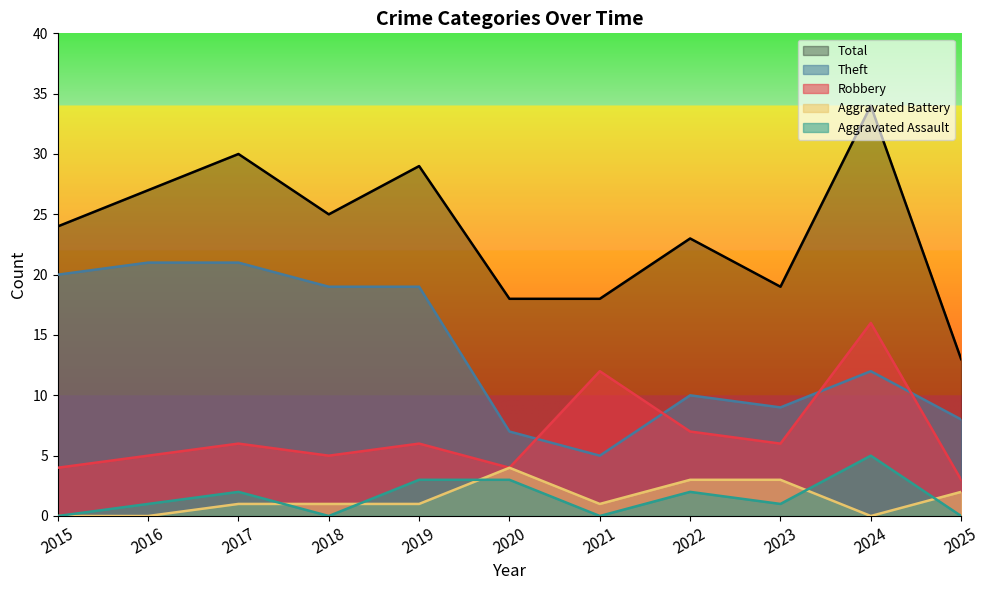

Between 2017 and 2024, which series saw the biggest shift?

Robbery